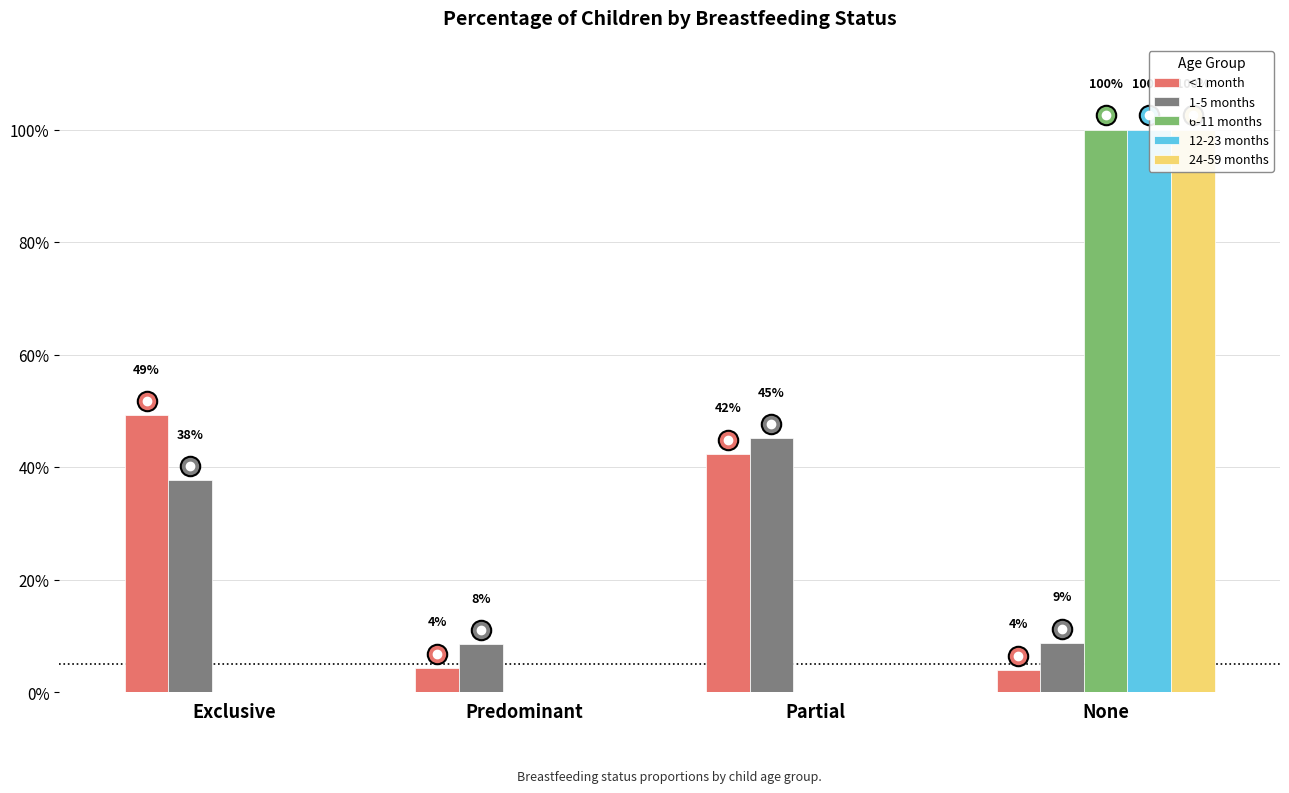

Does the chart contain stacked bars?

No